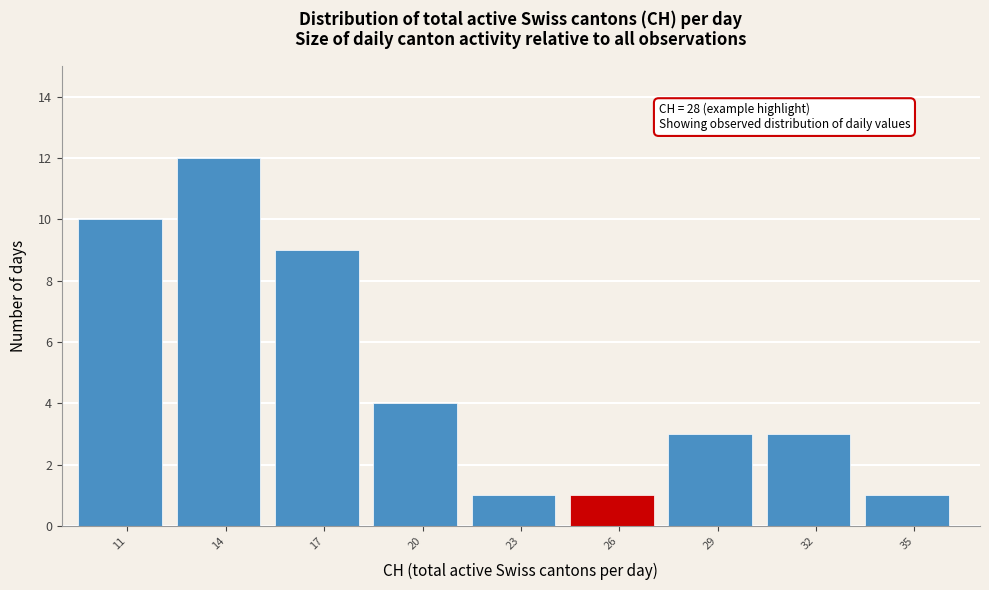

Reading right to left, what are all the values shown in this chart?

1	3	3	1	1	4	9	12	10